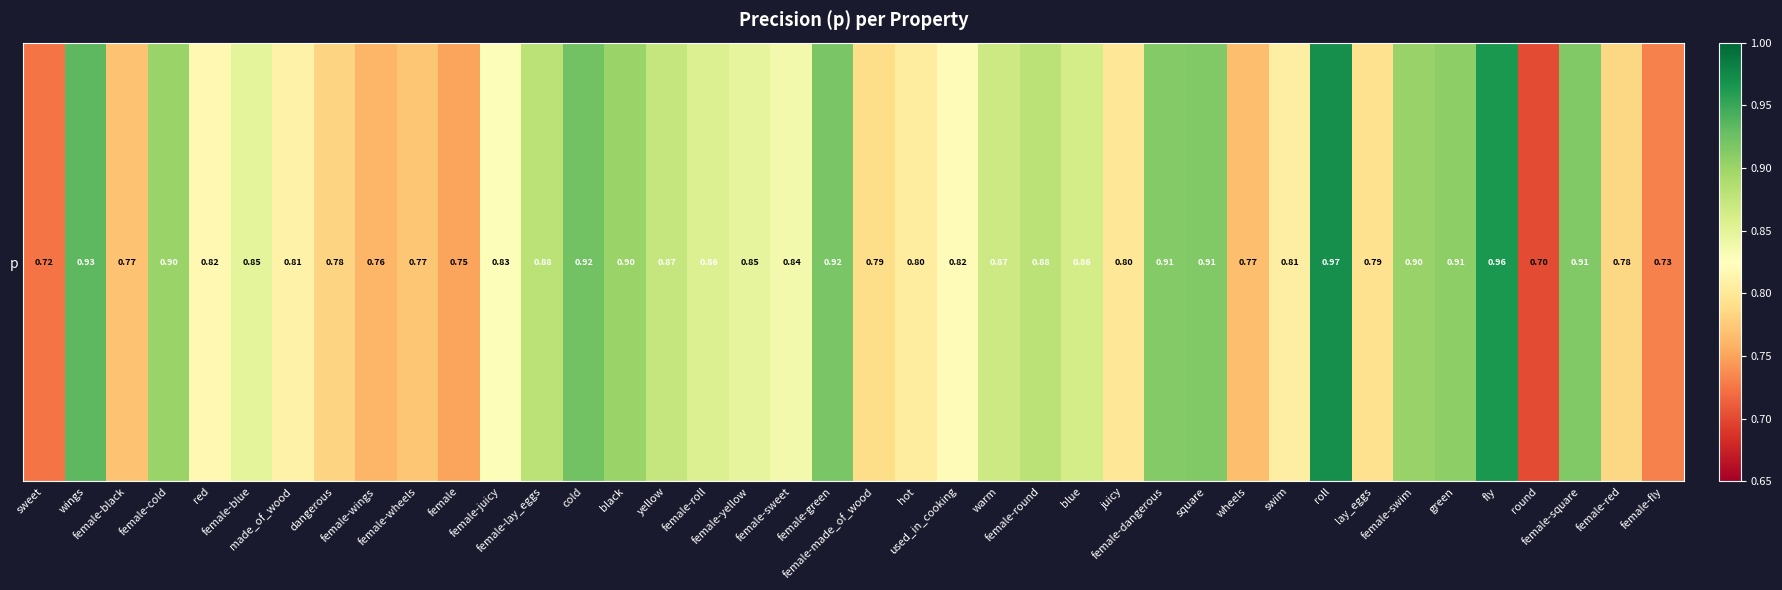

Reading left to right, transcribe all the data shown in this chart.

sweet=0.7	wings=0.9	female-black=0.8	female-cold=0.9	red=0.8	female-blue=0.8	made_of_wood=0.8	dangerous=0.8	female-wings=0.8	female-wheels=0.8	female=0.8	female-juicy=0.8	female-lay_eggs=0.9	cold=0.9	black=0.9	yellow=0.9	female-roll=0.9	female-yellow=0.8	female-sweet=0.8	female-green=0.9	female-made_of_wood=0.8	hot=0.8	used_in_cooking=0.8	warm=0.9	female-round=0.9	blue=0.9	juicy=0.8	female-dangerous=0.9	square=0.9	wheels=0.8	swim=0.8	roll=1.0	lay_eggs=0.8	female-swim=0.9	green=0.9	fly=1.0	round=0.7	female-square=0.9	female-red=0.8	female-fly=0.7